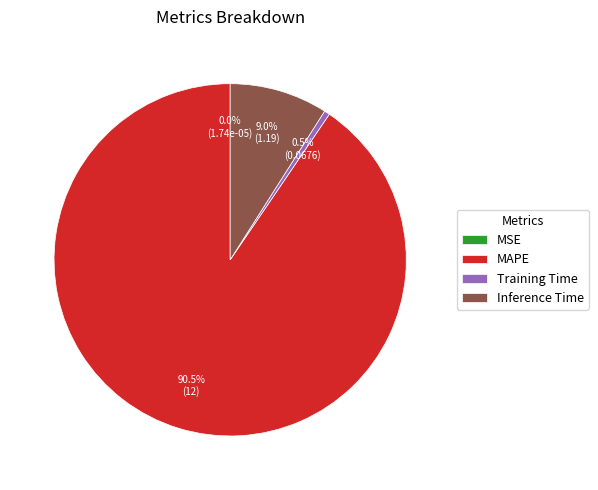

What is the largest slice in the pie chart?

MAPE